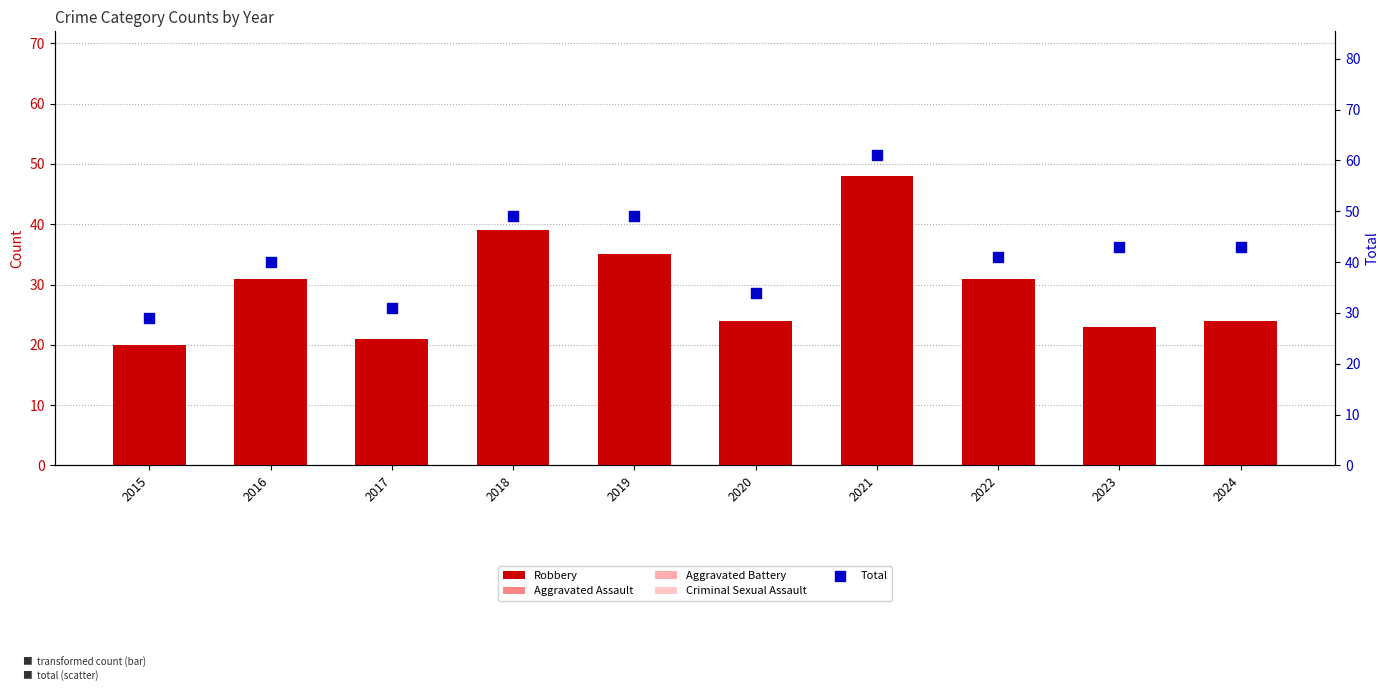

Is the value of Total at 2017 greater than the value of Criminal Sexual Assault at 2022?

Yes